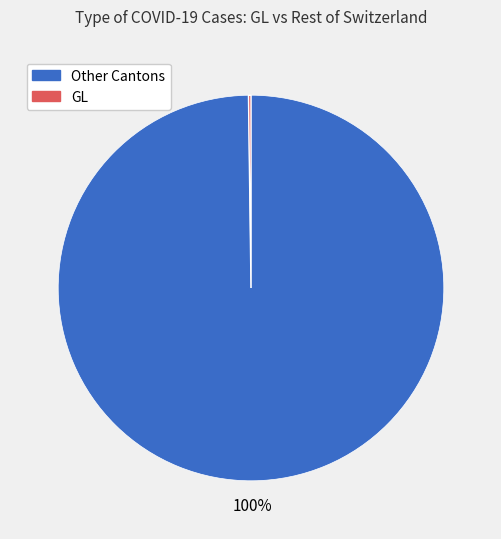

Does any single category account for the majority?

Yes